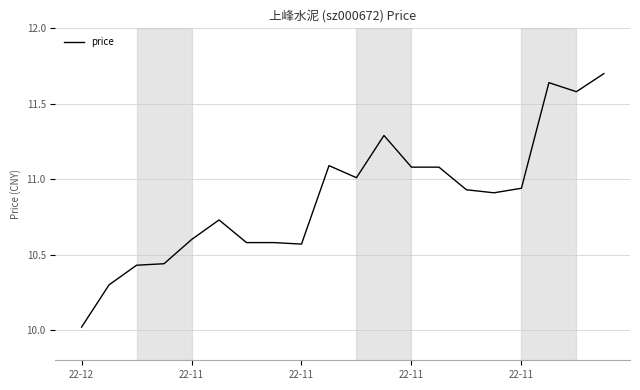

What is the maximum value shown in the chart?

11.7